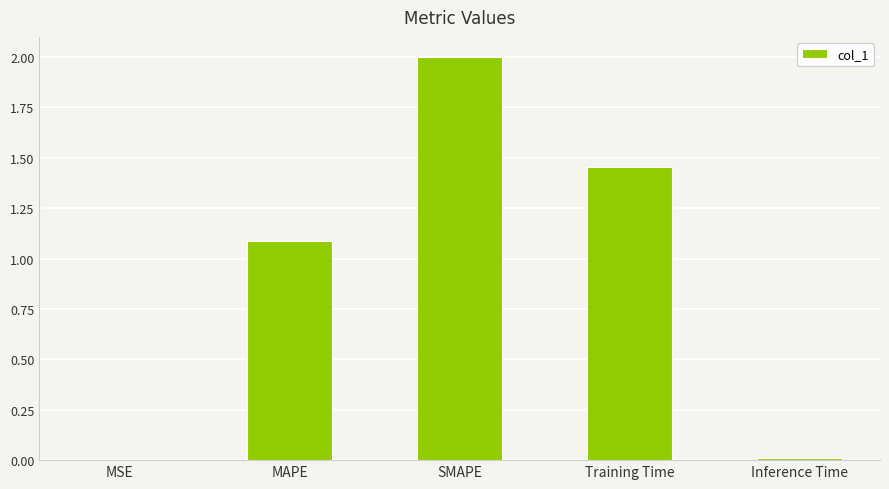

What is the difference between the values at Inference Time and SMAPE?

2.0